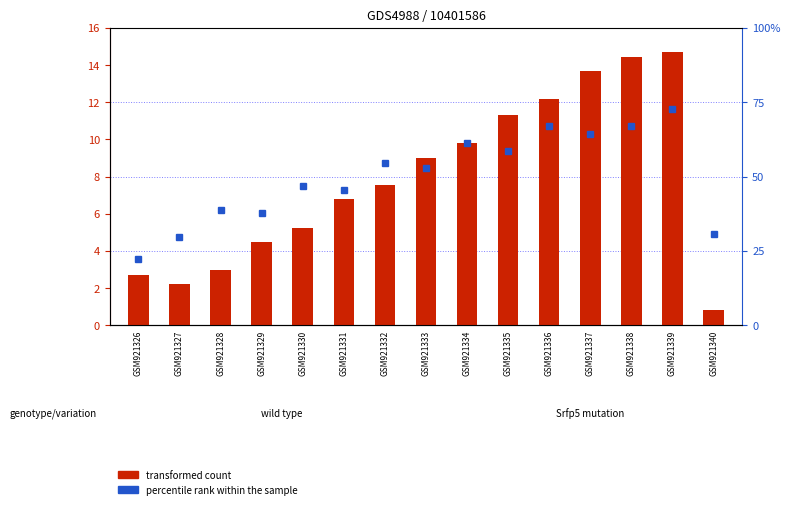

Which series has the largest range (max minus min)?

percentile rank within the sample